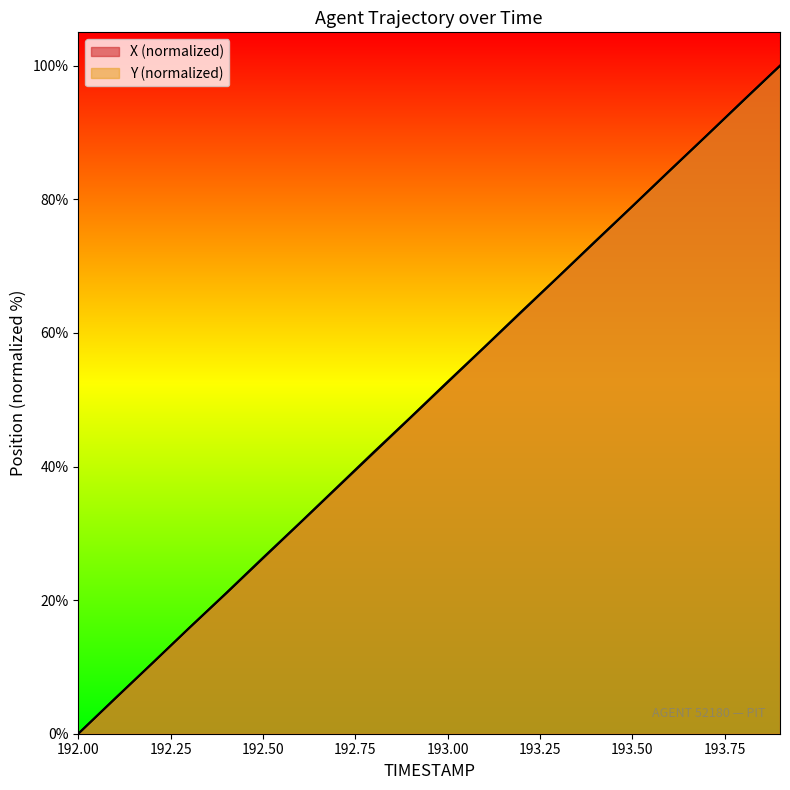

What is the average value of the Y series?

50.0